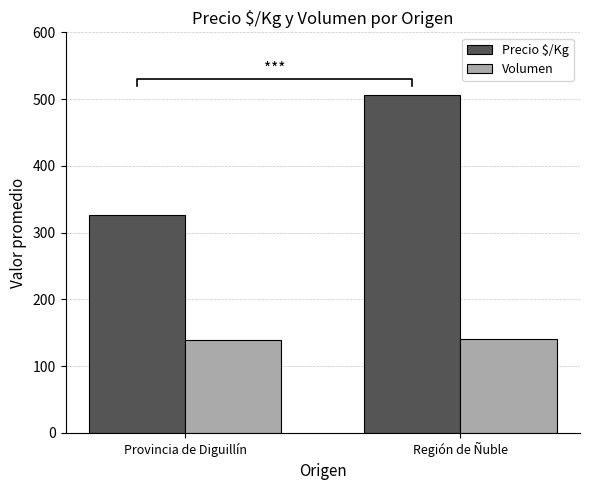

Rank the series by their average value, from highest to lowest.

Precio $/Kg, Volumen